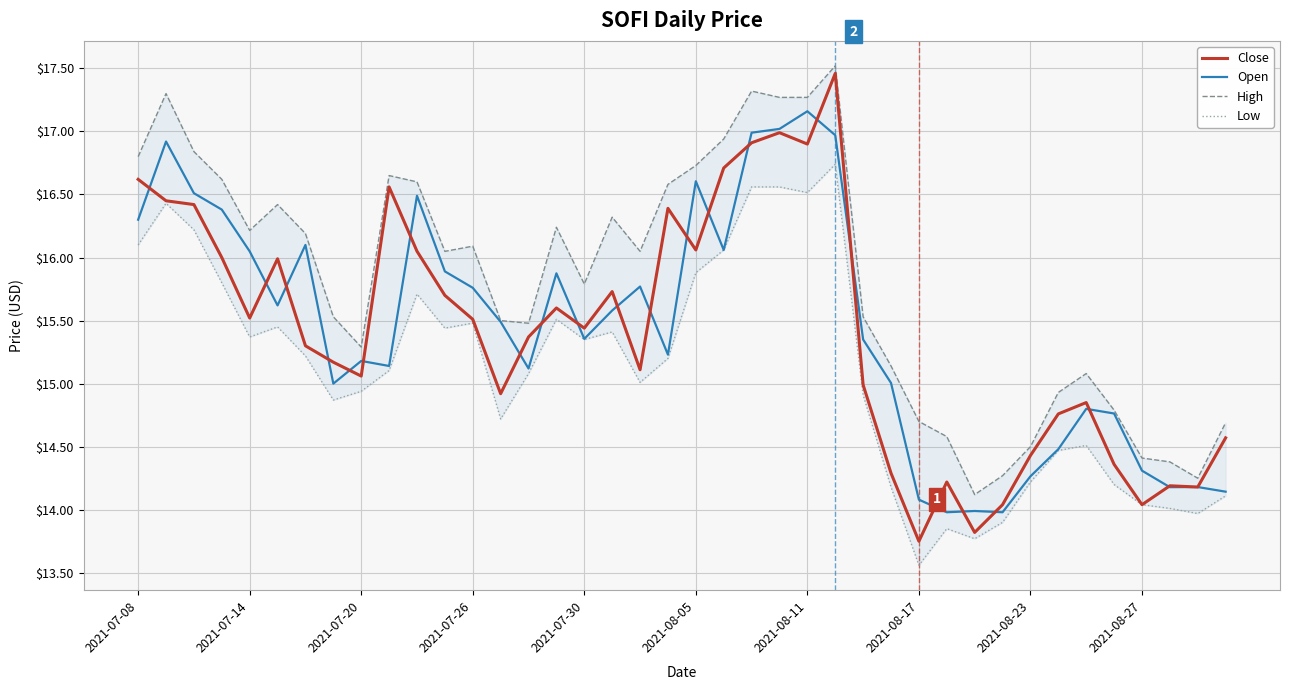

At which label does Open reach its peak?

2021-08-11